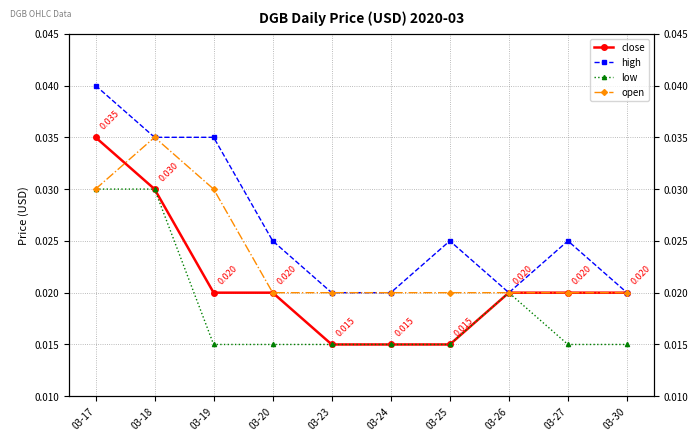

True or false: close and high cross at least once.

False